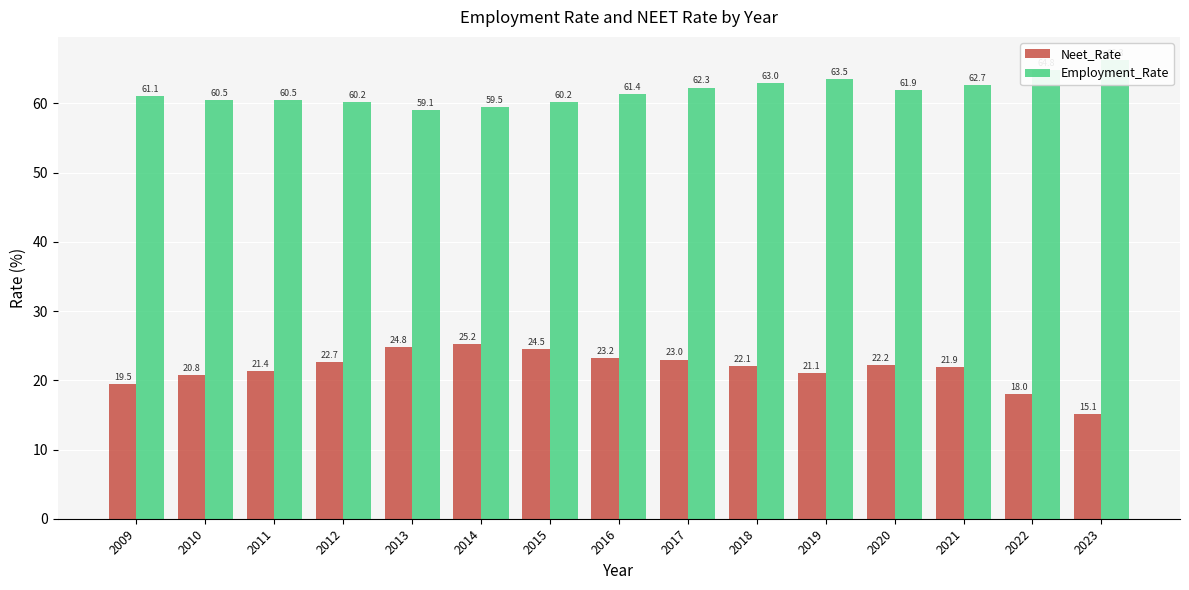

Which series changed the most between 2014 and 2016?

Neet_Rate